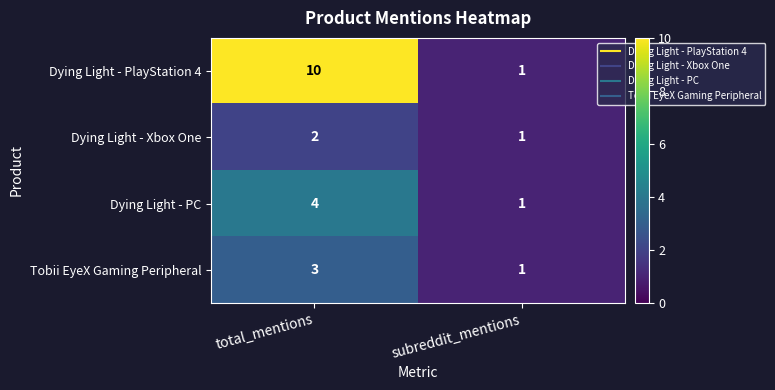

The Dying Light - PlayStation 4 series shows 1 at subreddit_mentions. True or false?

True